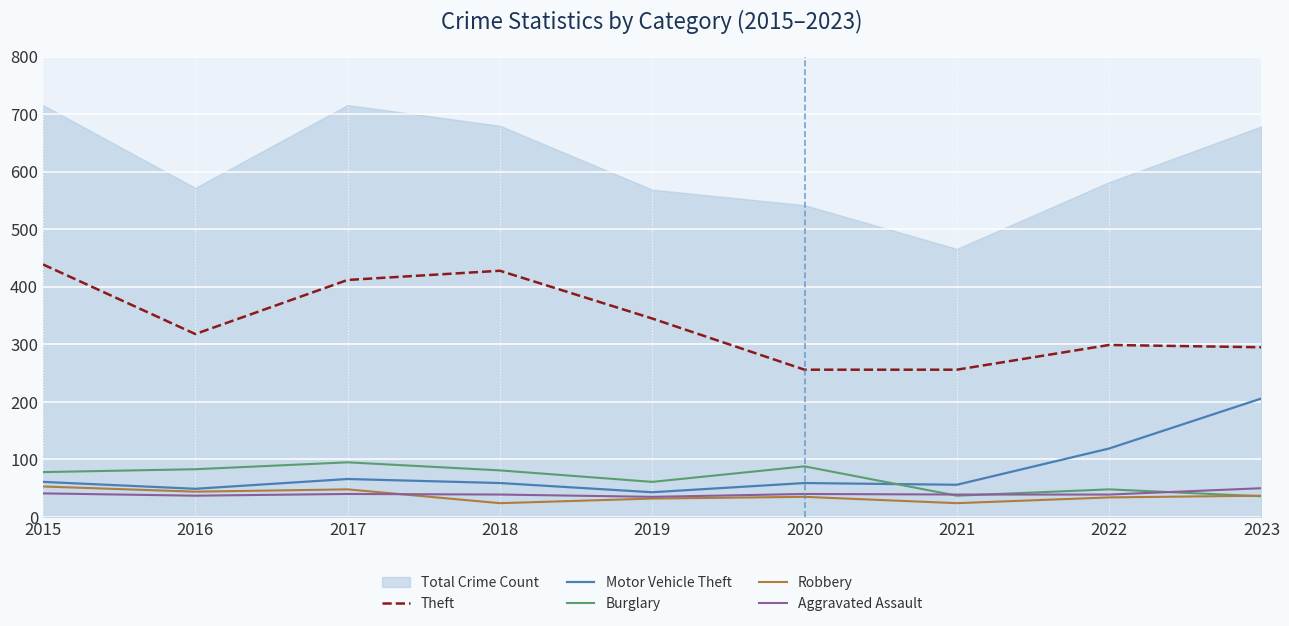

Does the chart display data point markers on the line(s)?

No